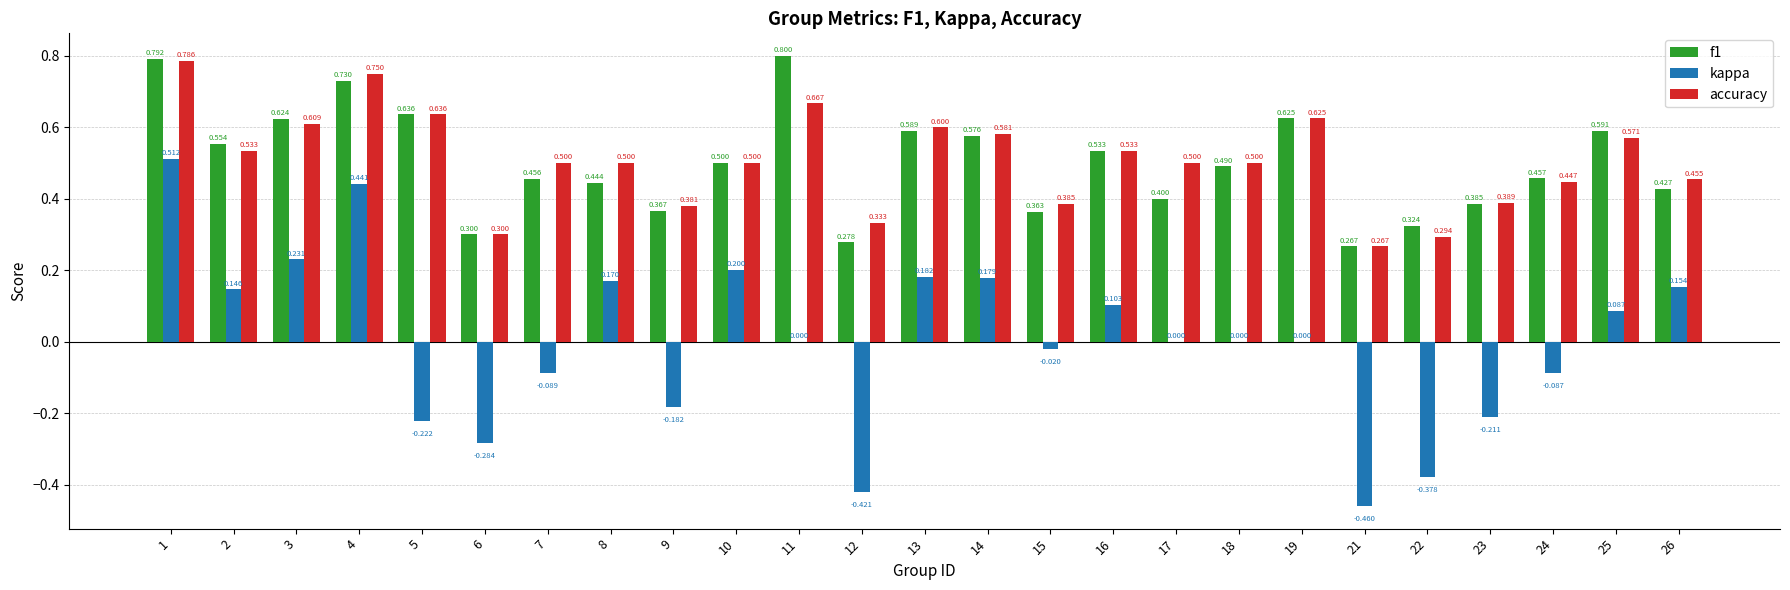

Which series changed the most between 3 and 12?

kappa